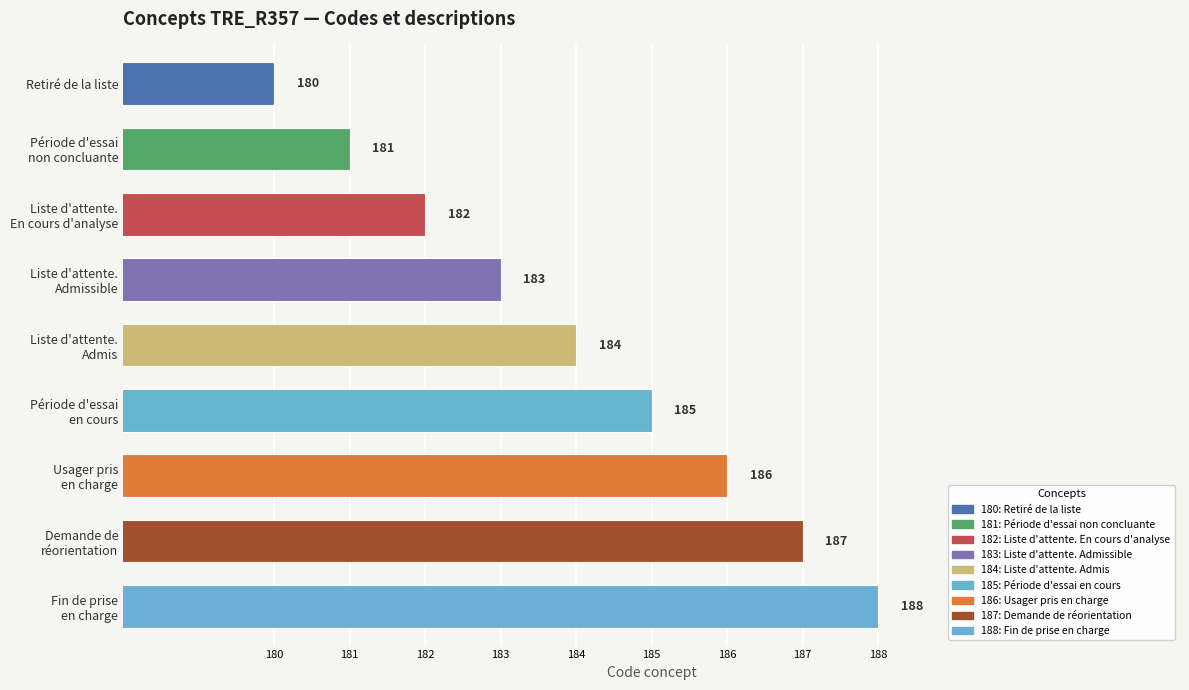

What is the sum of all values?

1656